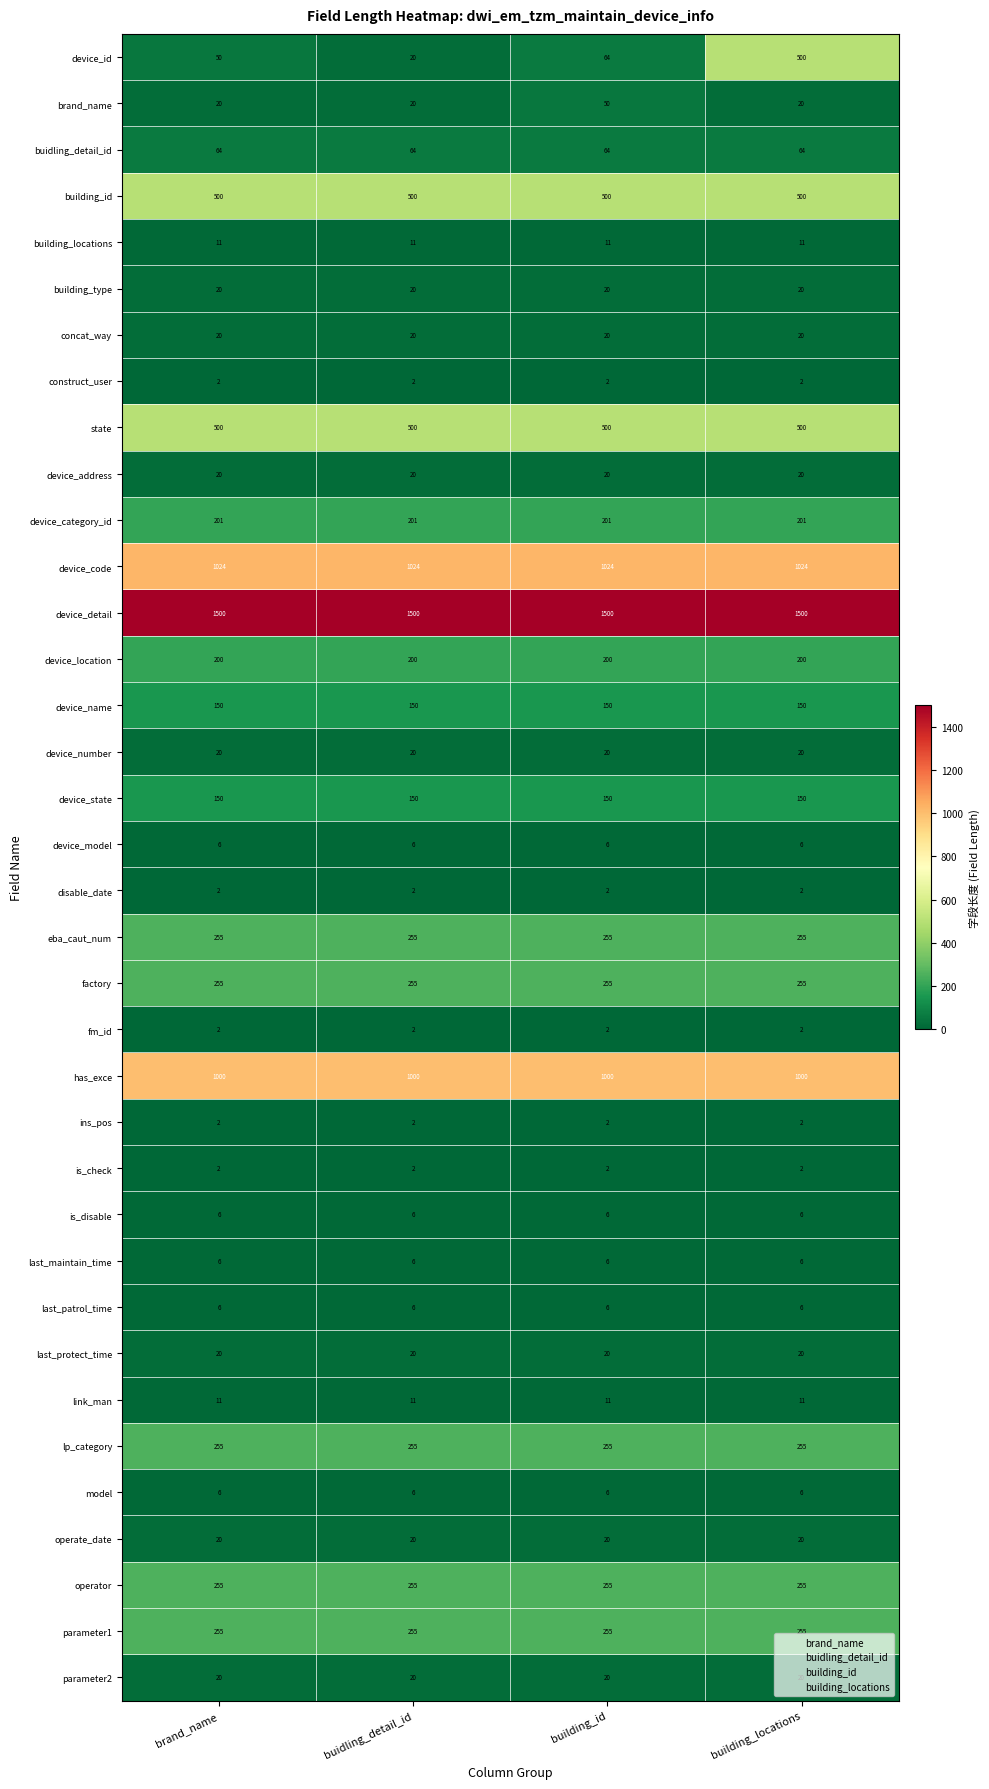

Which series has the widest spread of values?

device_id